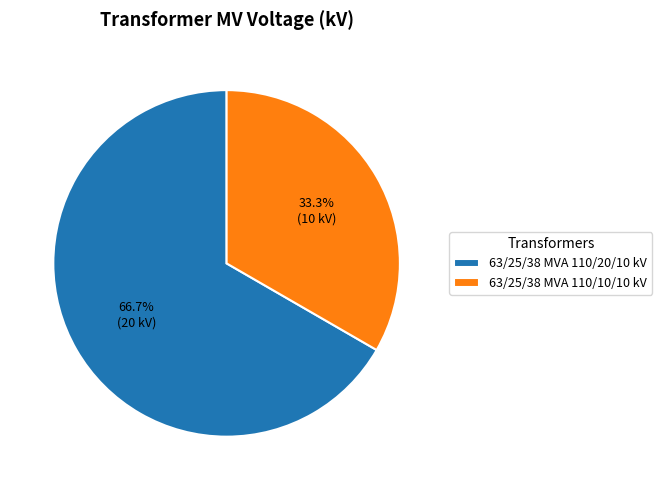

To the nearest percent, what is the difference between the largest and smallest slice percentages?

33%